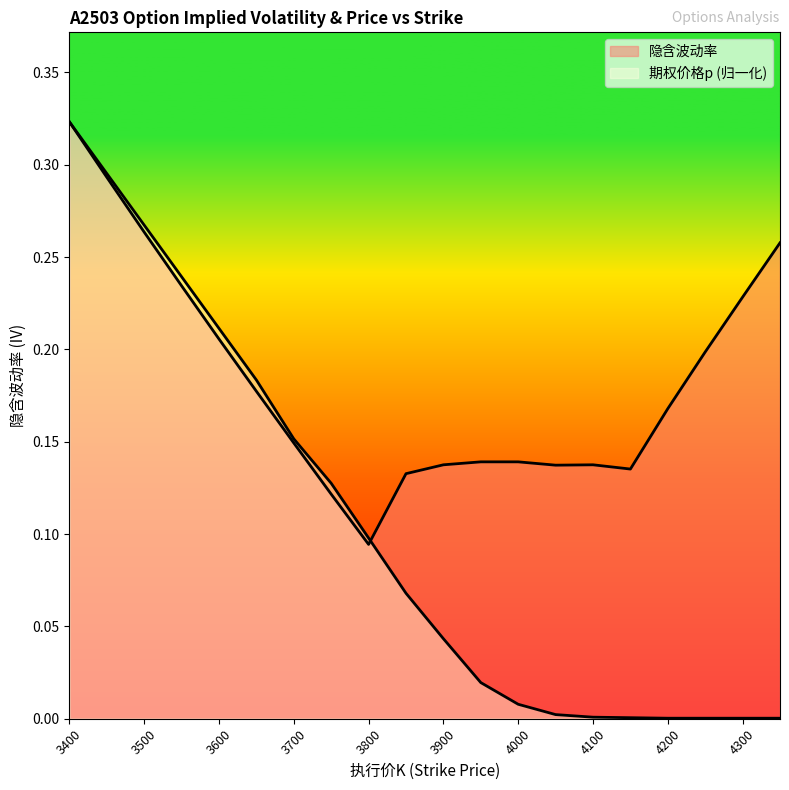

True or false: 隐含波动率 has more than 1 interior local peaks.

False